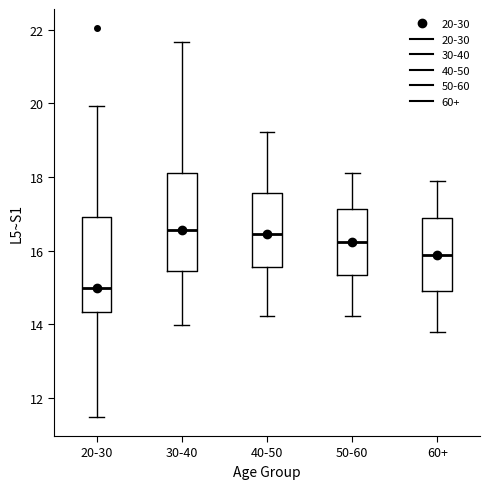

Reading left to right, read every box against the y-axis: the position of its median line, the range the box covers, and the ends of its whiskers. The values are not printed on the chart, so give them approximately, as read against the axis.

20-30: median 15.0, box 14.4 to 17.0, whiskers 11.4 to 20.0
30-40: median 16.6, box 15.4 to 18.2, whiskers 14.0 to 21.6
40-50: median 16.4, box 15.6 to 17.6, whiskers 14.2 to 19.2
50-60: median 16.2, box 15.4 to 17.2, whiskers 14.2 to 18.2
60+: median 15.8, box 14.8 to 16.8, whiskers 13.8 to 17.8